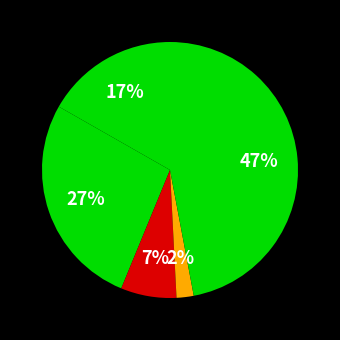

How many slices are in this pie chart?

5